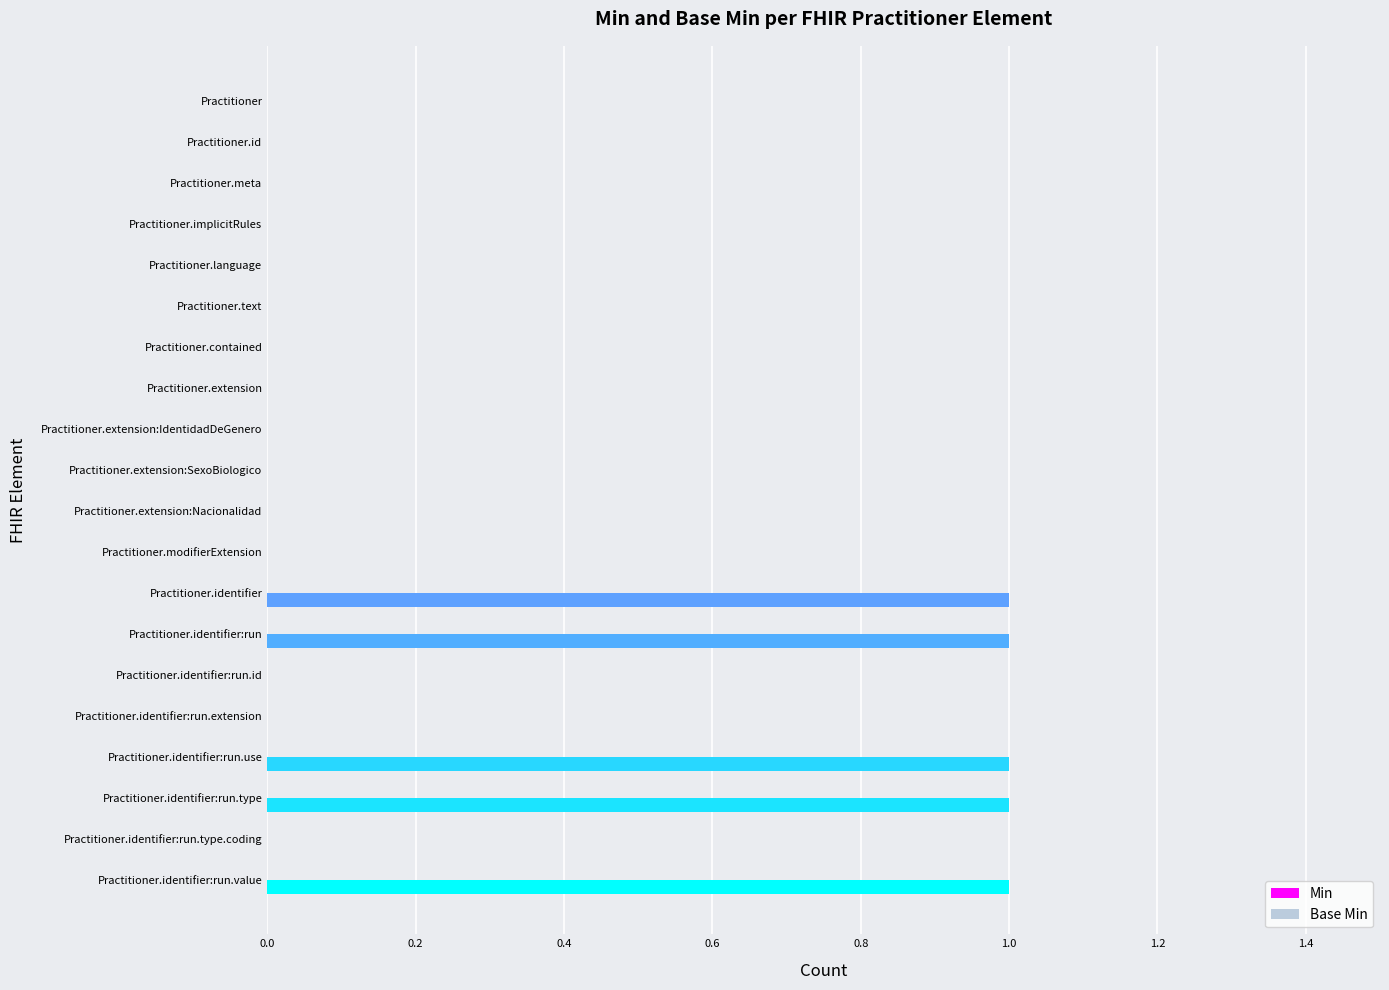

Is it true that the value at Practitioner.id is -1?

False